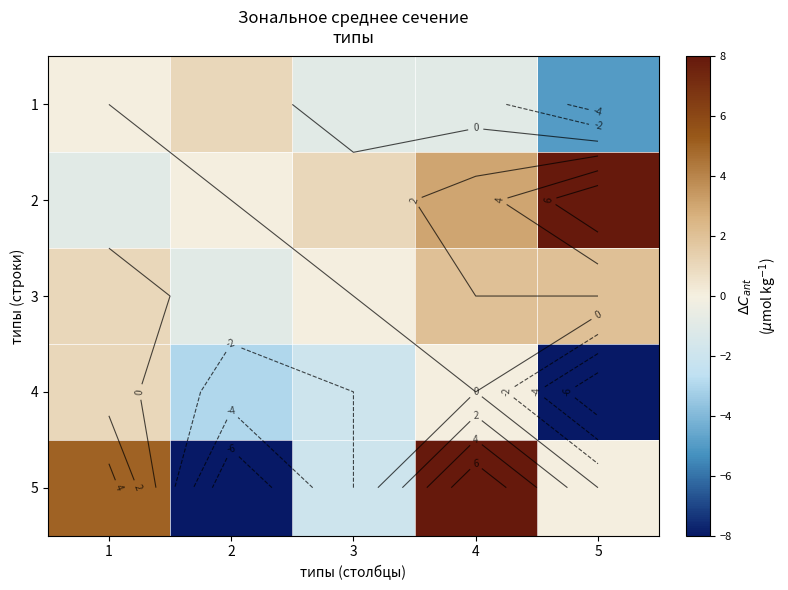

What is the average value of the 5 series?

1